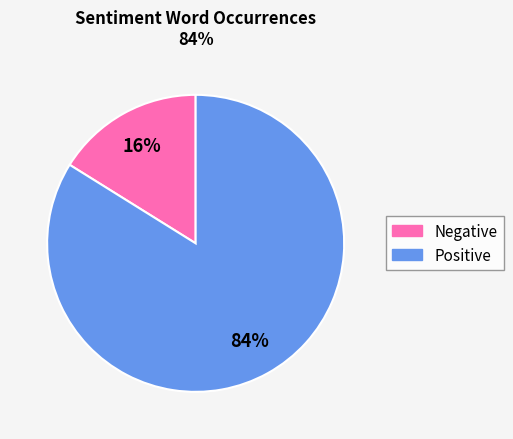

Does any single category account for the majority?

Yes